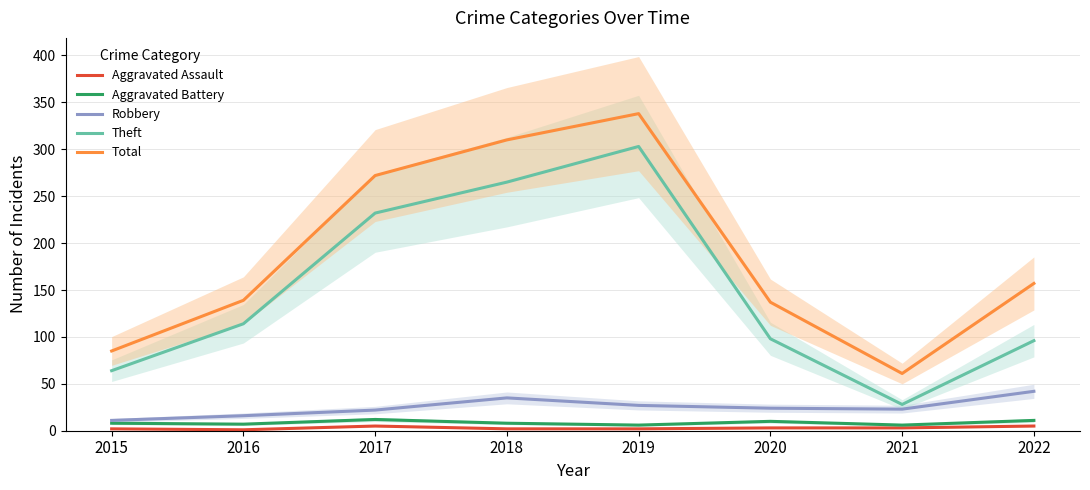

What is the sum of the Robbery values at 2022 and 2016?

58